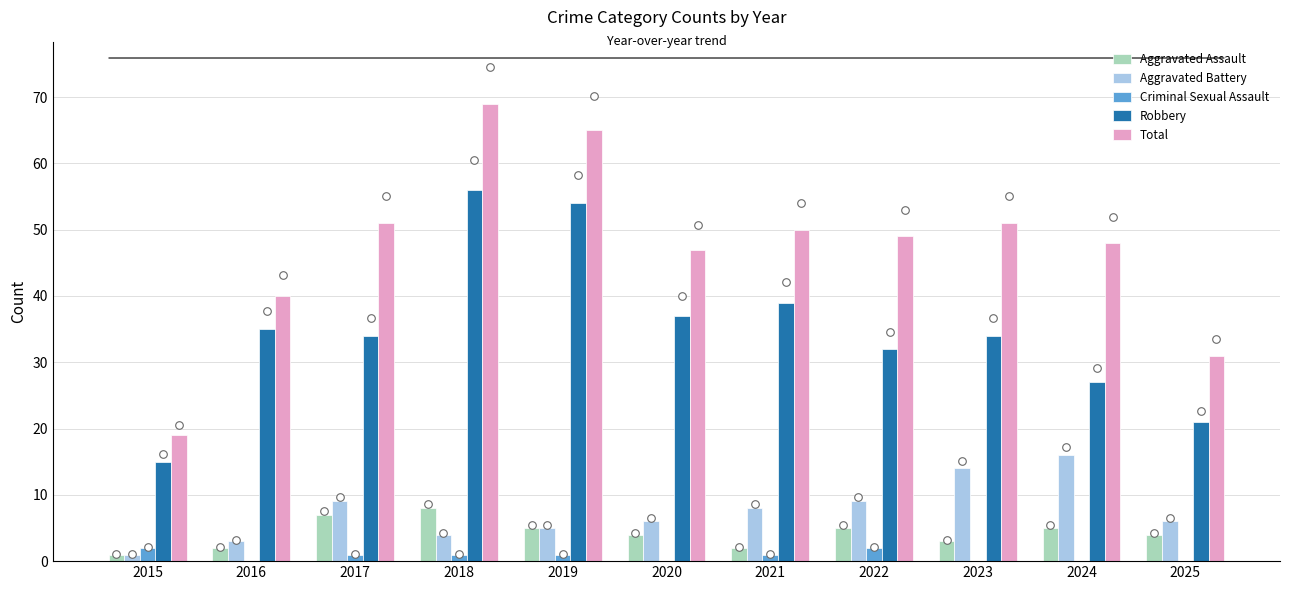

What is the total value across all series at 2016?

80